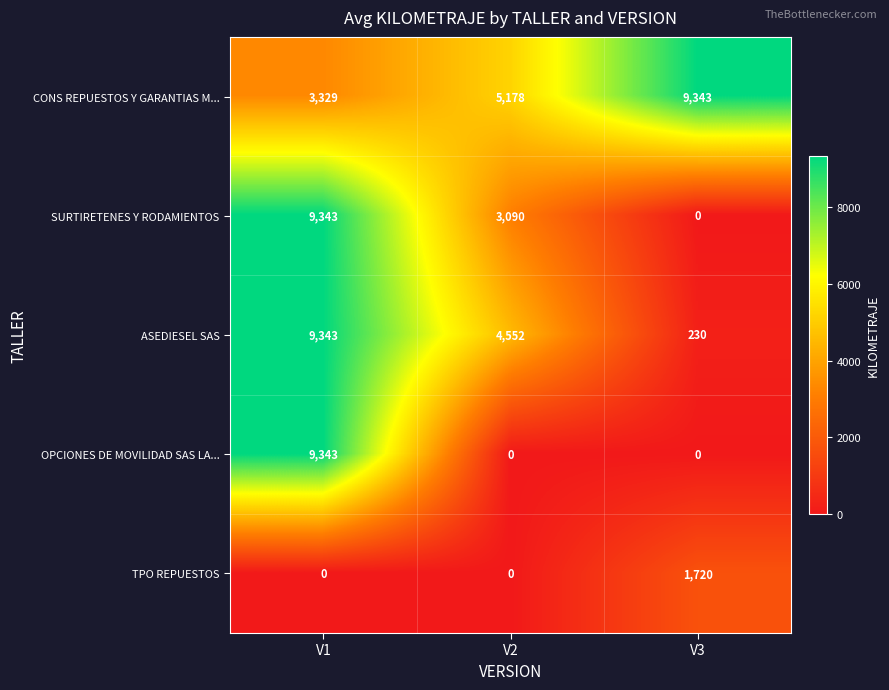

Which series has the largest total across all categories?

CONS REPUESTOS Y GARANTIAS M...